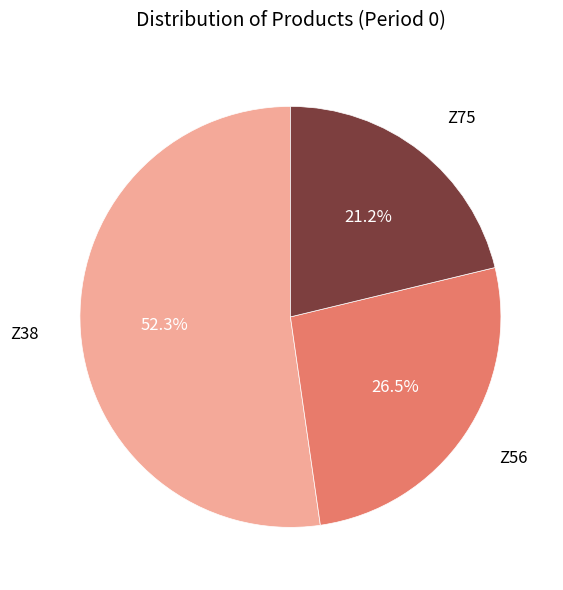

How many segments does this pie chart have?

3